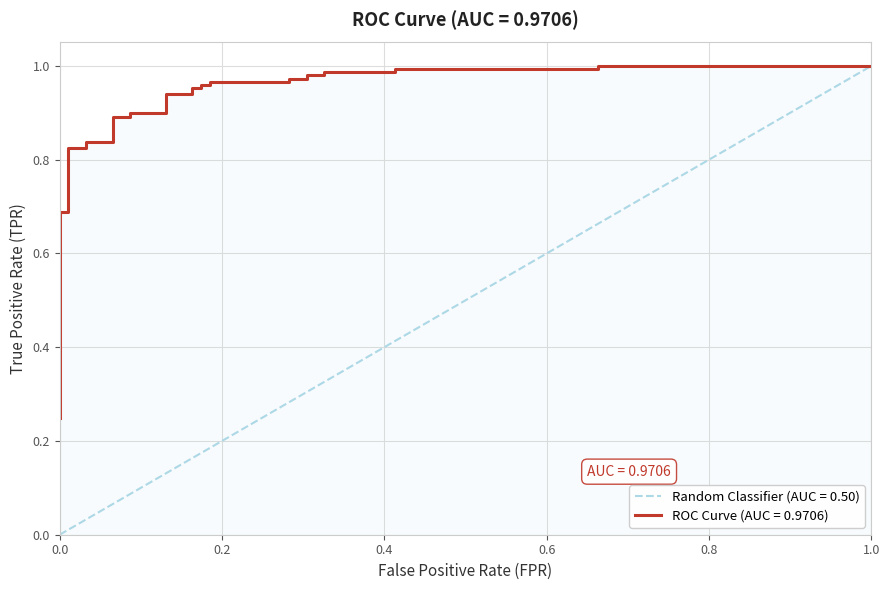

What is the maximum value shown in the chart?

1.0